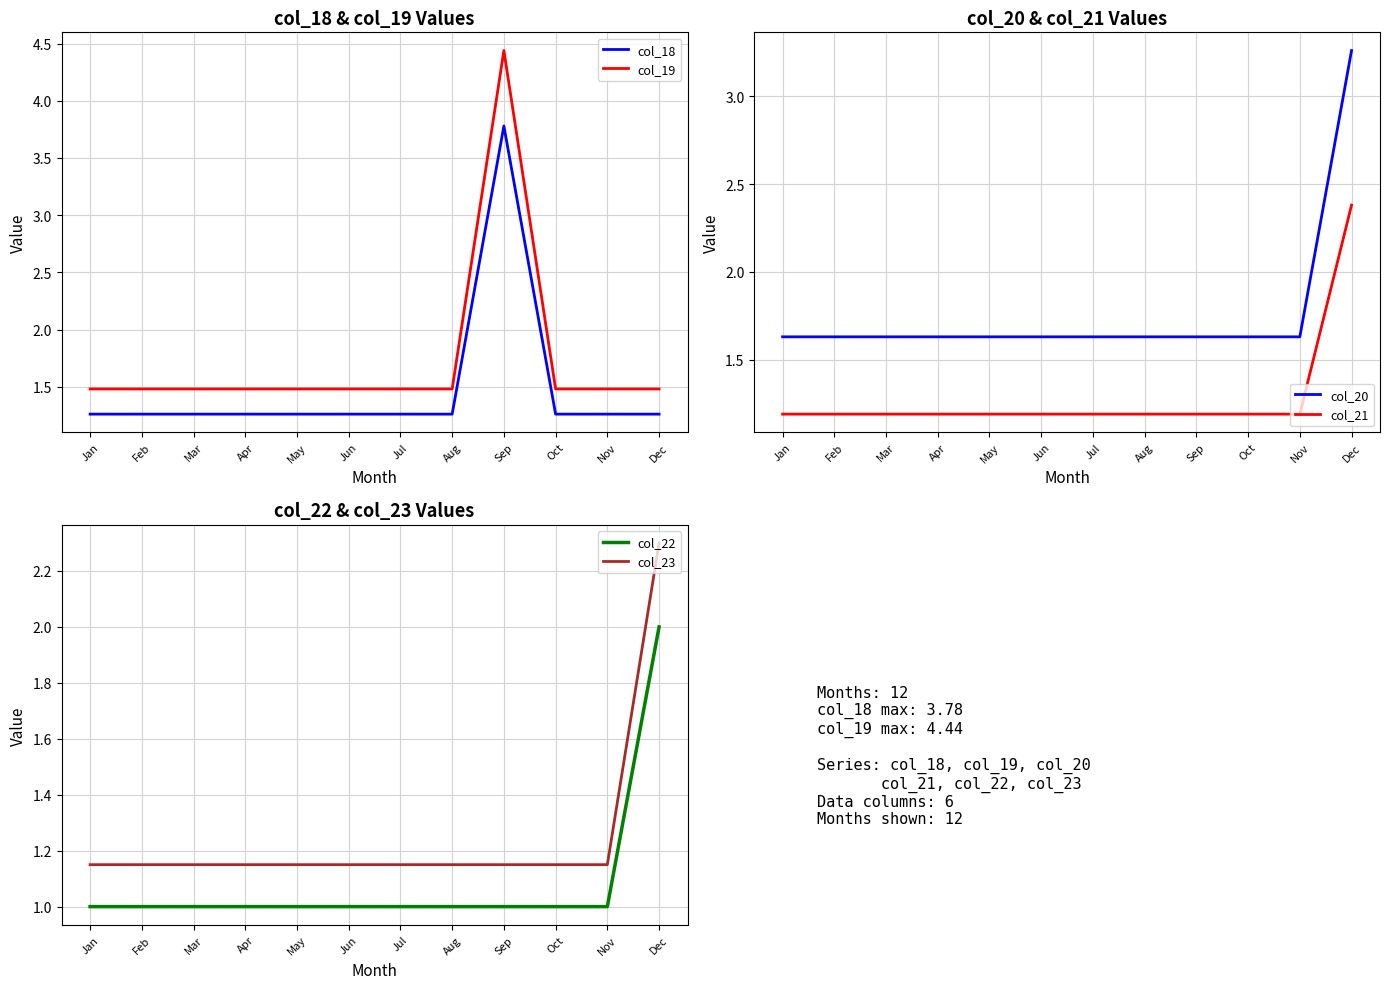

What is the average value of the col_22 series?

1.1